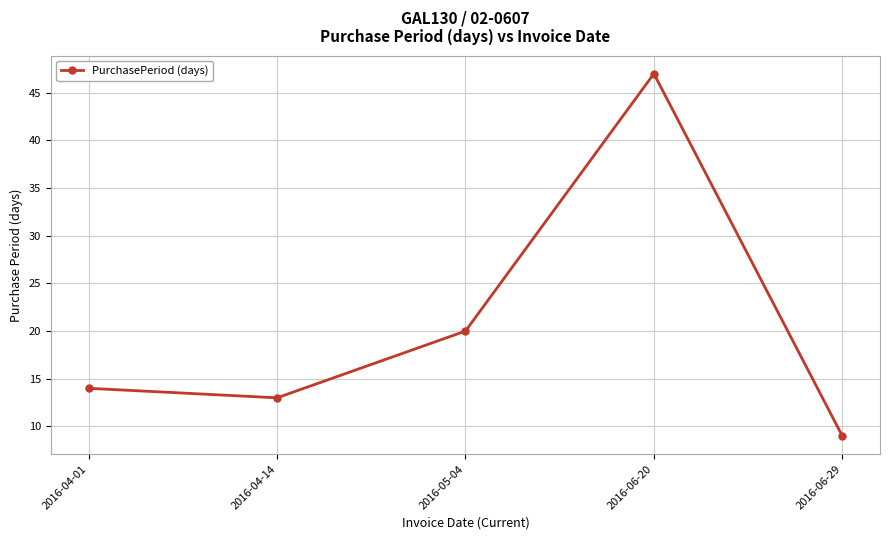

Reading right to left, transcribe all the data shown in this chart.

2016-06-29=9	2016-06-20=47	2016-05-04=20	2016-04-14=13	2016-04-01=14